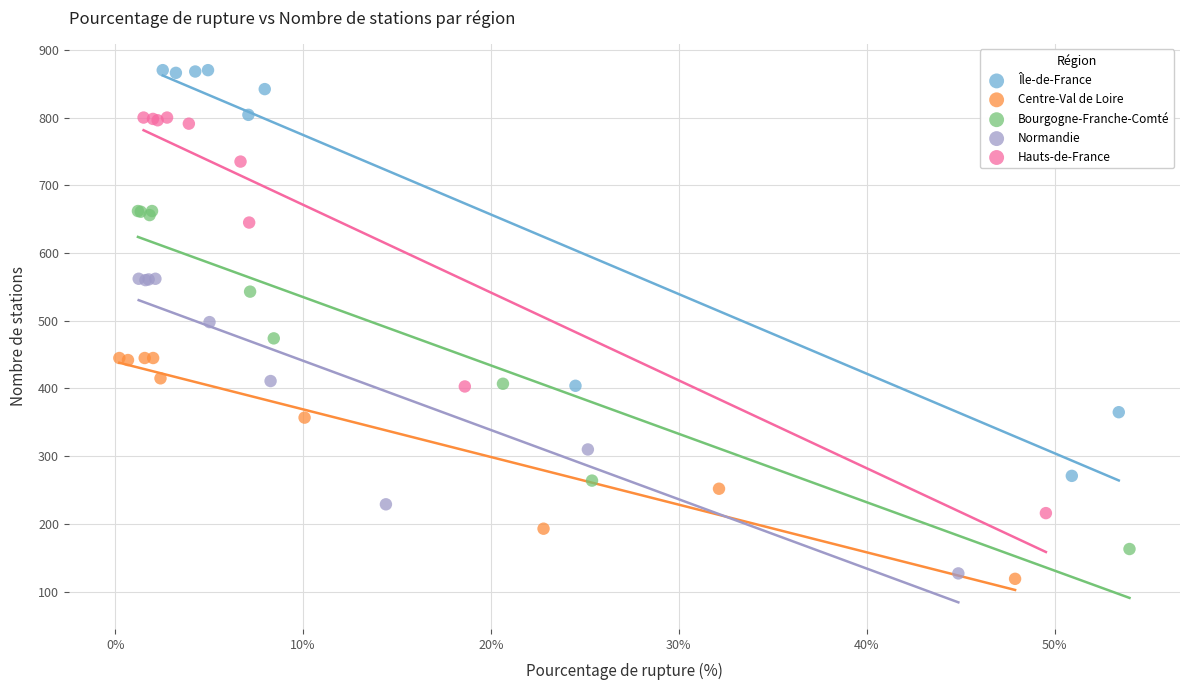

Which series contains the highest Y value?

Île-de-France